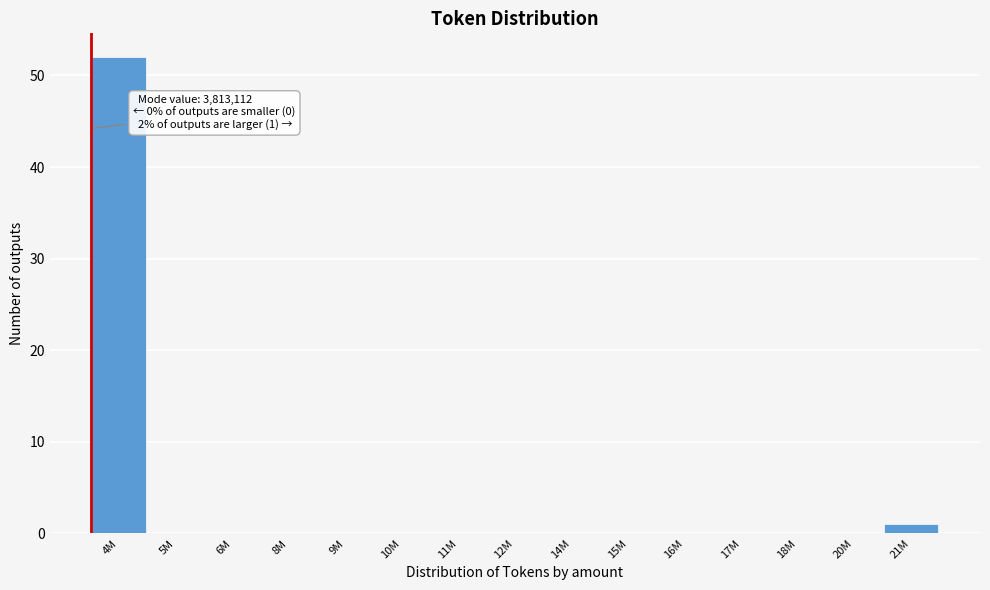

Reading left to right, list all the values displayed in this chart.

4M=52	5M=0	6M=0	8M=0	9M=0	10M=0	11M=0	12M=0	14M=0	15M=0	16M=0	17M=0	18M=0	20M=0	21M=1